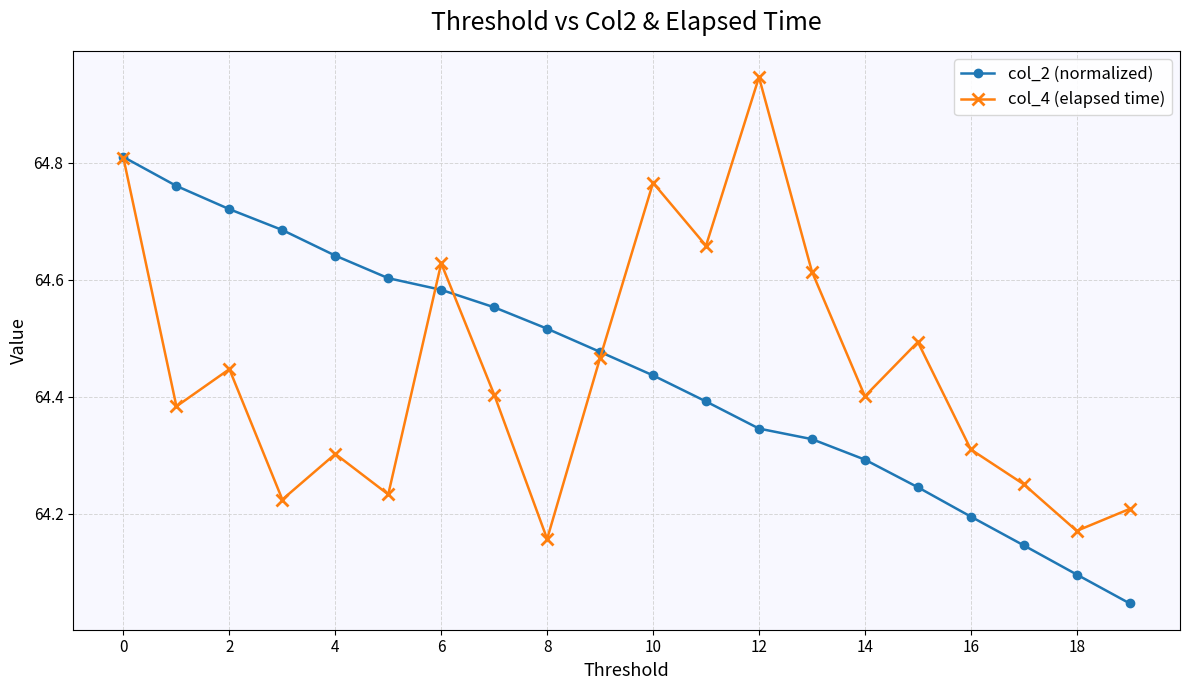

How many interior local valleys does the col_4 (elapsed time) series have?

7